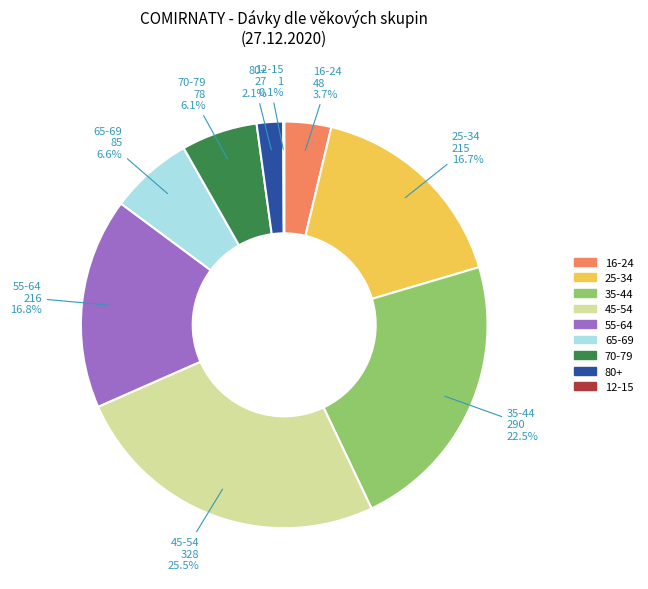

Is there any slice that represents more than half of the pie?

No